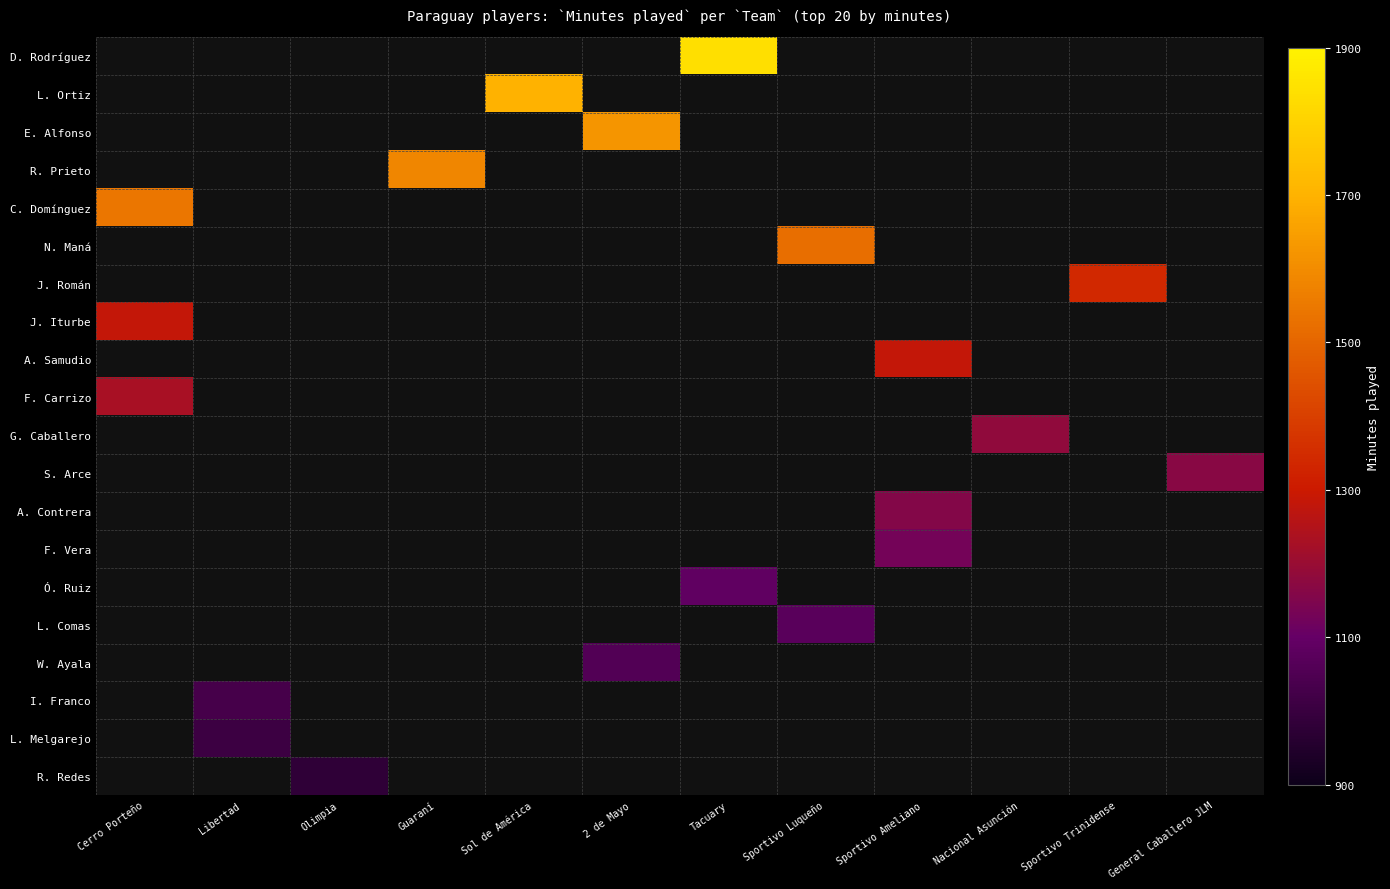

What is the maximum value shown in the chart?

1840.0